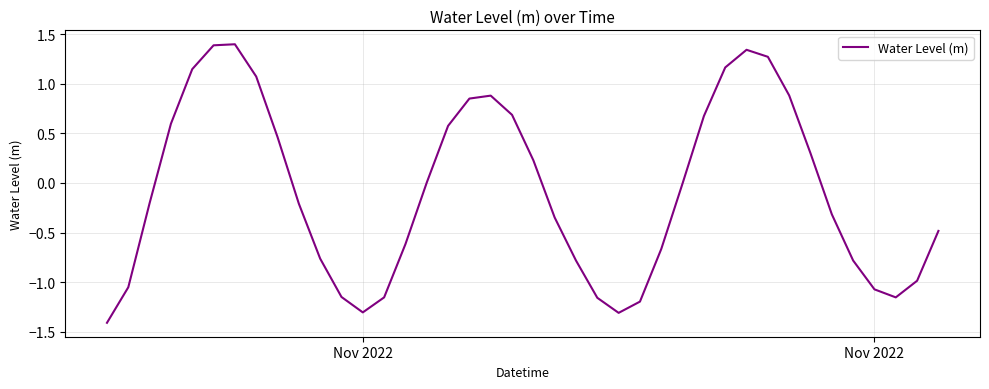

What is the maximum value shown in the chart?

1.4